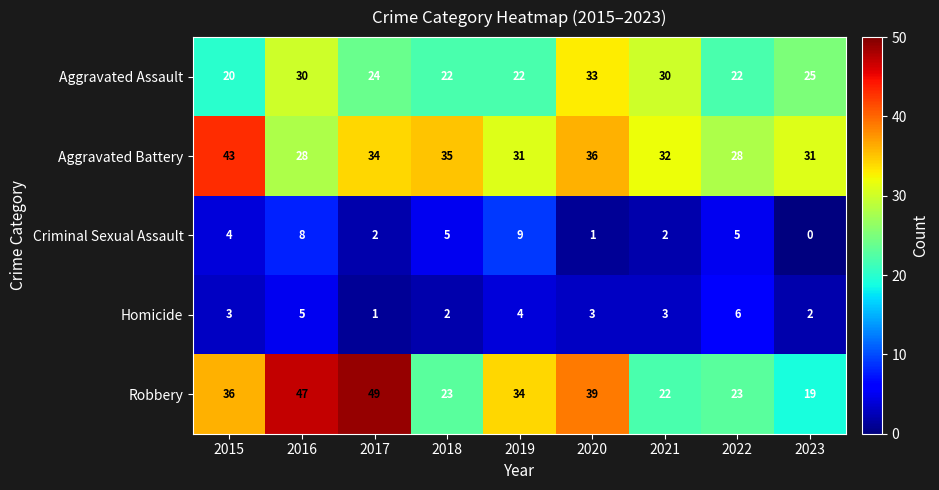

What is the difference between the second highest and minimum values in the Aggravated Assault series?

10